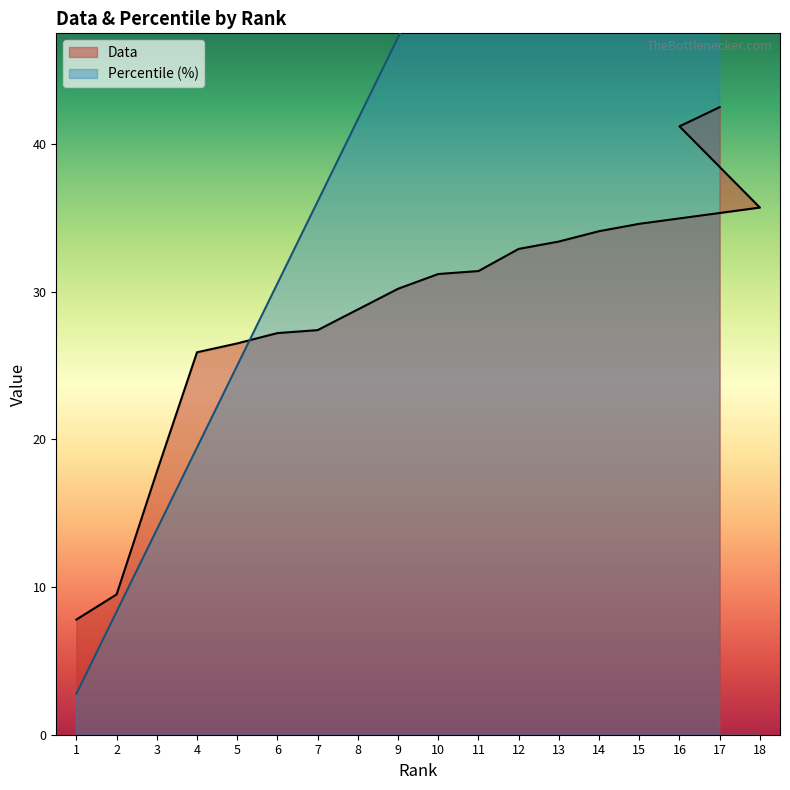

What is the difference between the highest and lowest values at 13?

36.0